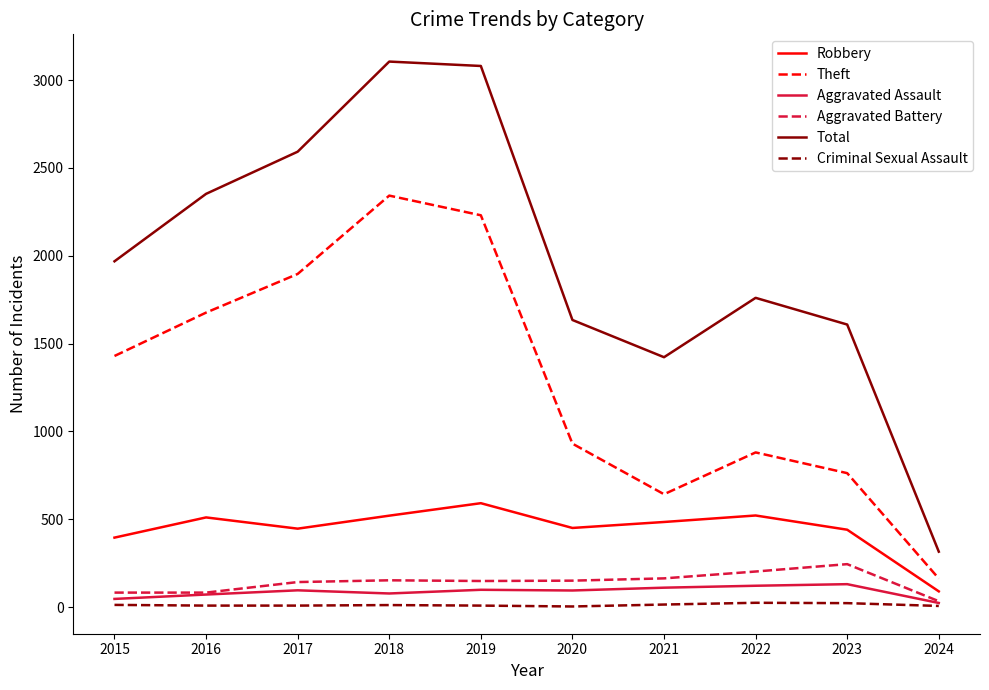

Which series has the largest range (max minus min)?

Total